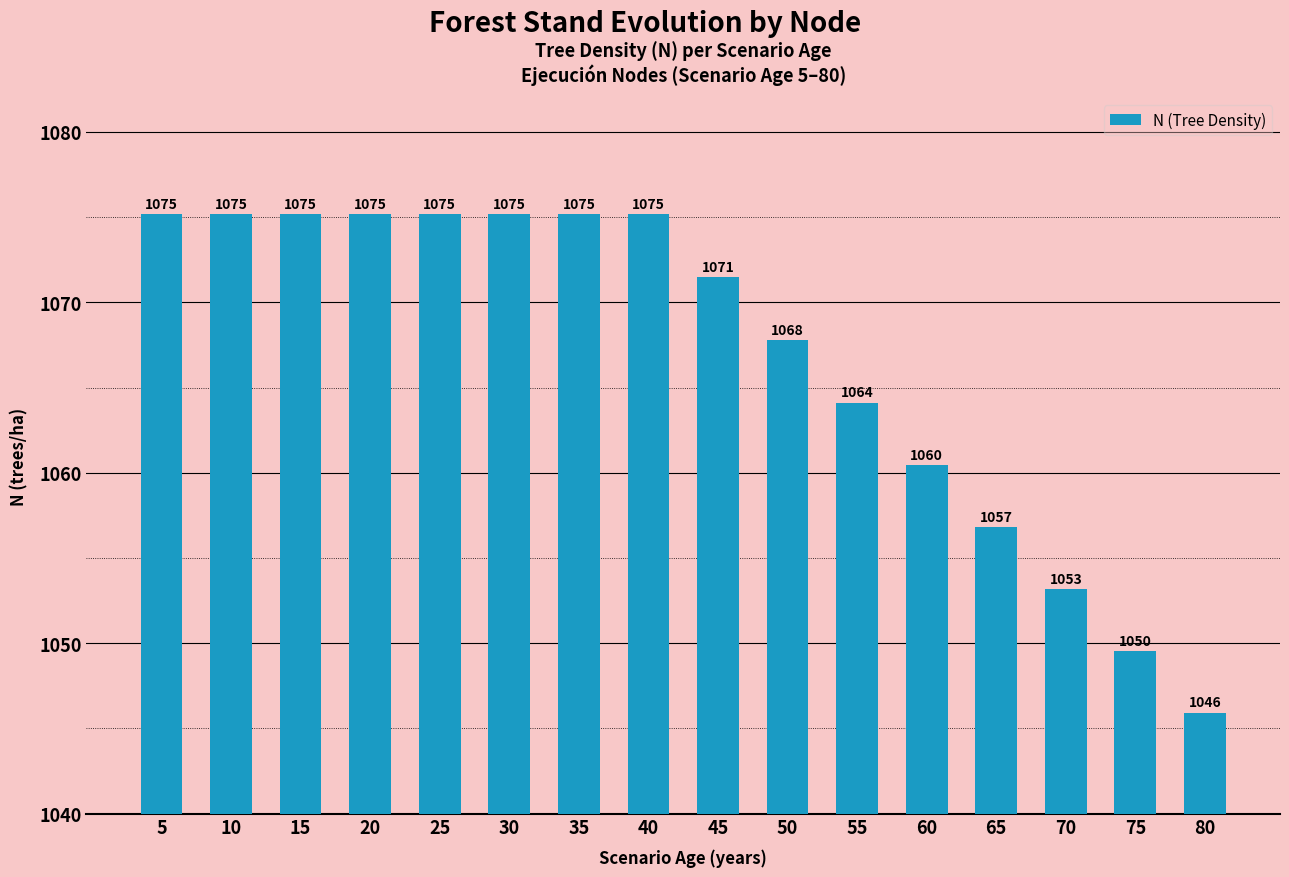

Where does the data first go above 1075?

5